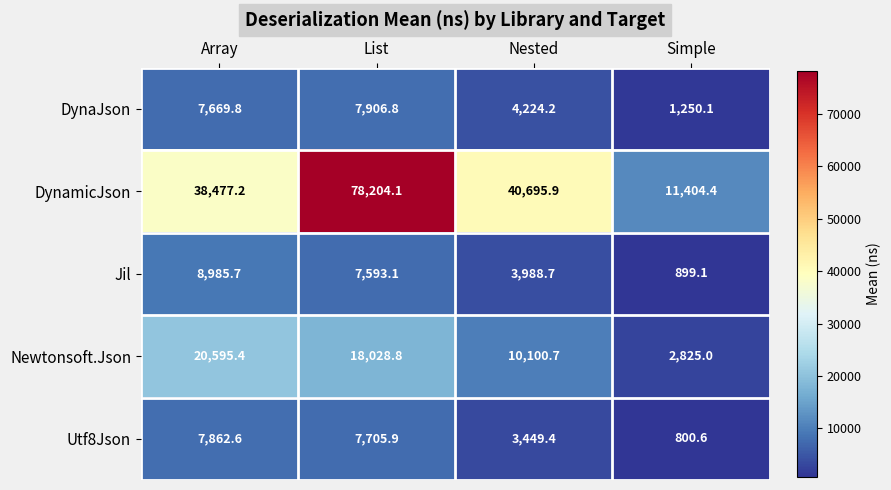

The Newtonsoft.Json series shows 4985.9 at Simple. True or false?

False